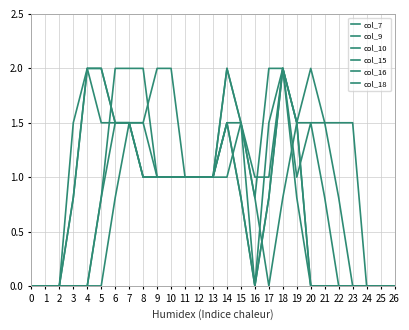

How many lines are shown in the chart?

6